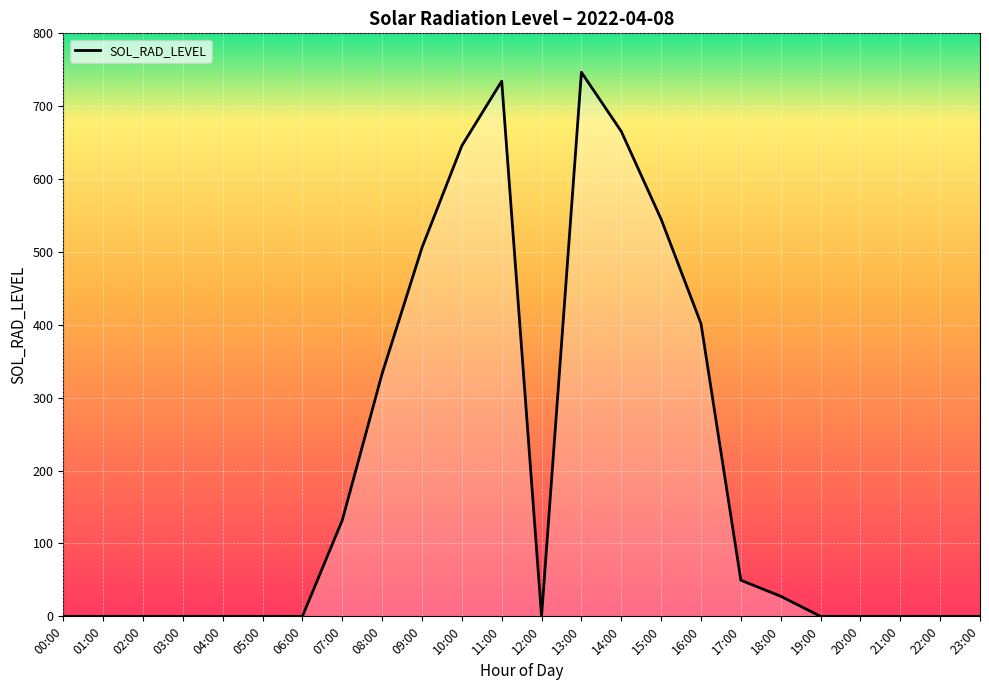

Which has a higher value, 02:00 or 14:00?

14:00